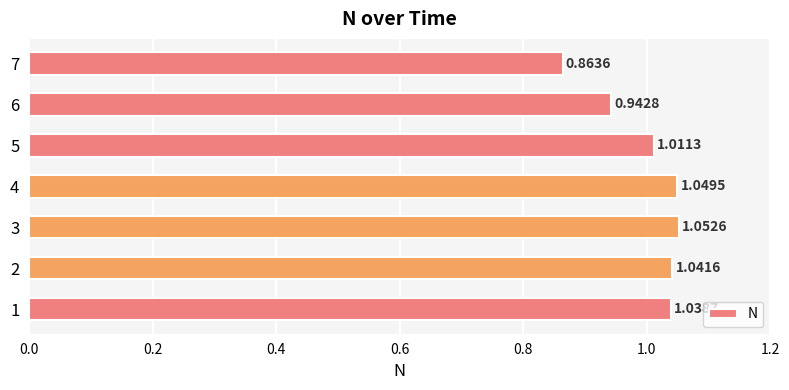

Which has a higher value, 4 or 3?

3